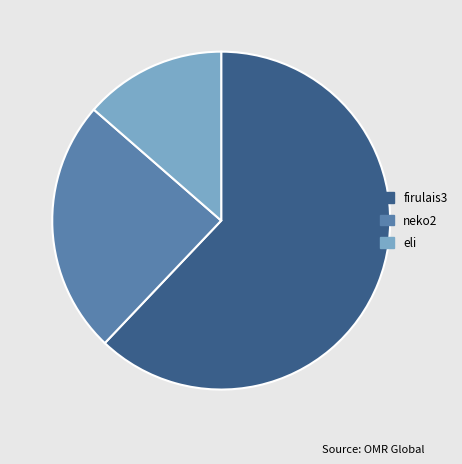

Is firulais3 the majority of the pie?

Yes